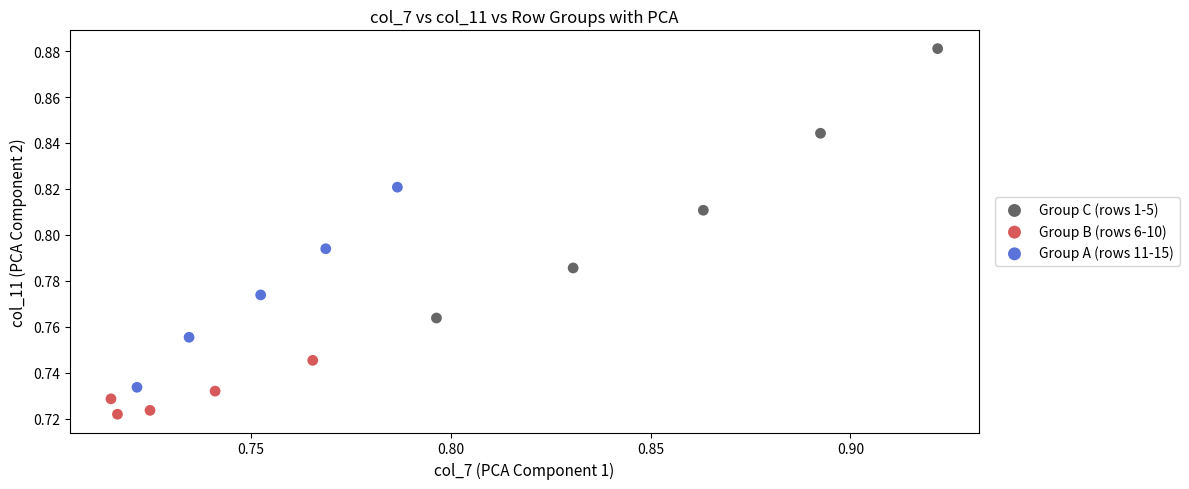

Which series reaches the maximum Y coordinate?

Group C (rows 1-5)